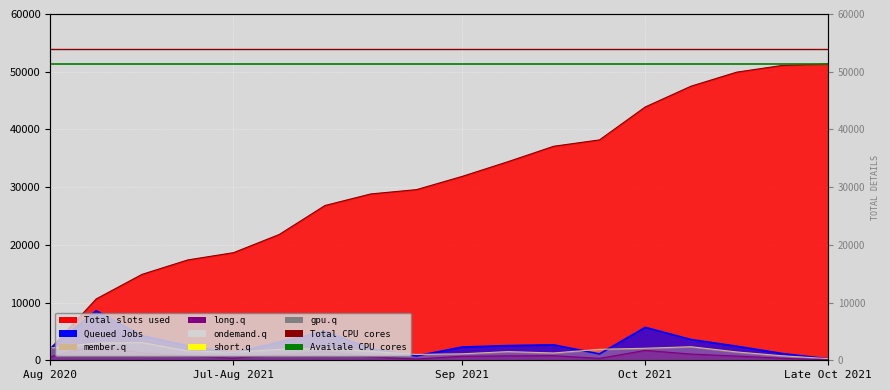

What is the sum of all Availale CPU cores values?

102692.0